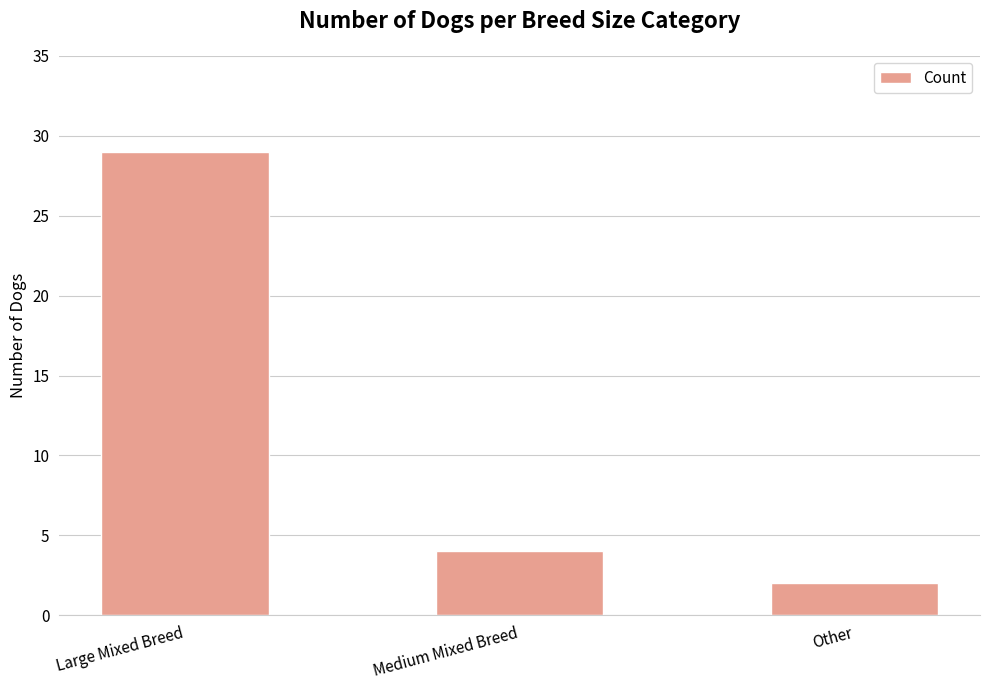

What is the value of the 3rd bar from the left?

2